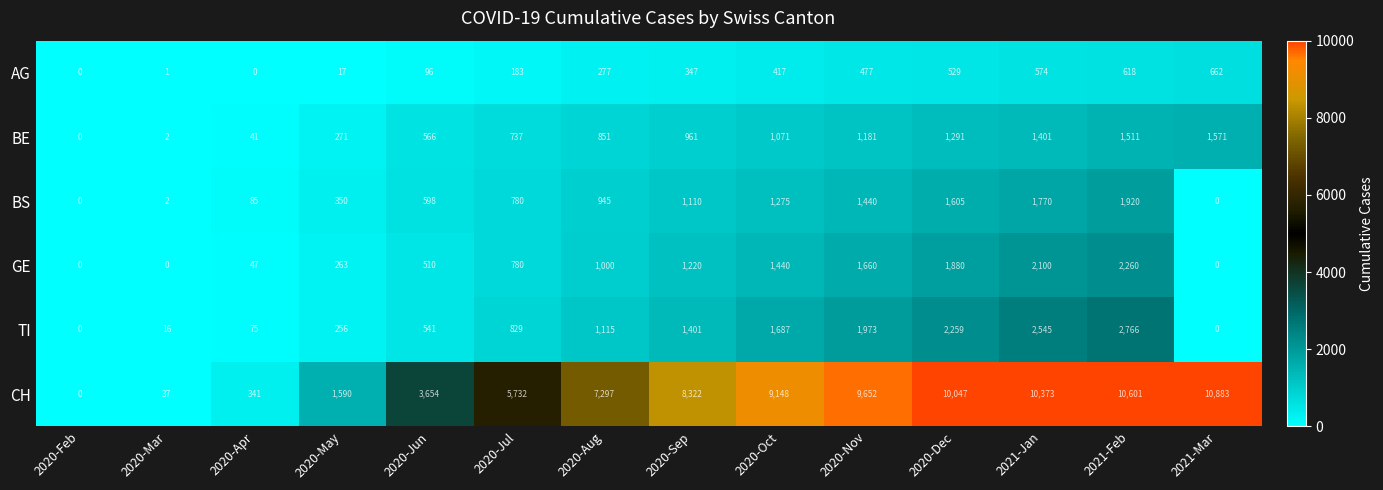

What is the spread (max minus min) of values at 2020-May?

1572.7